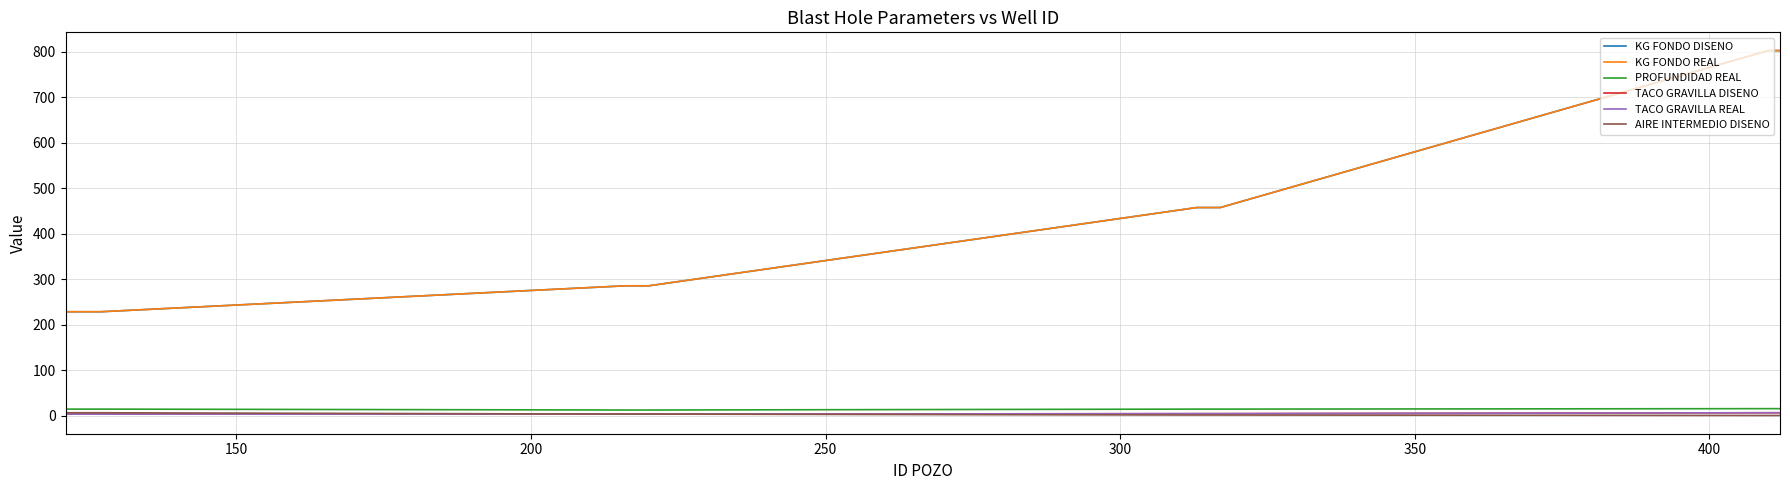

Does the chart have visible grid lines?

Yes